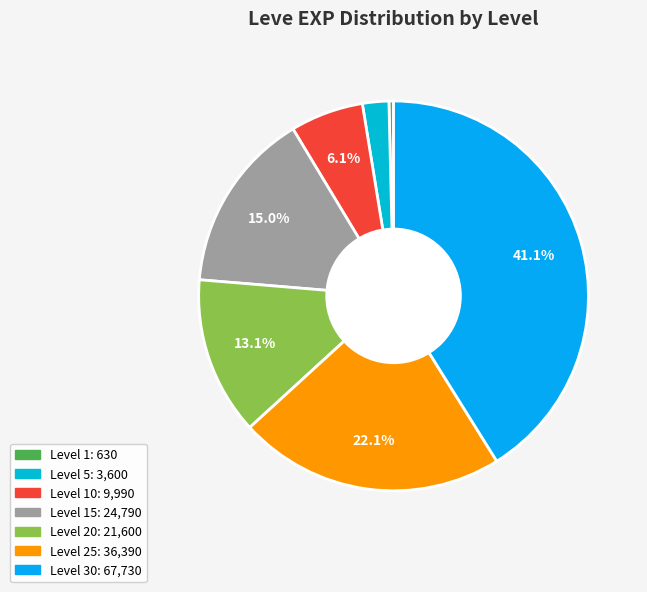

To the nearest percent, what is the average slice percentage?

14%